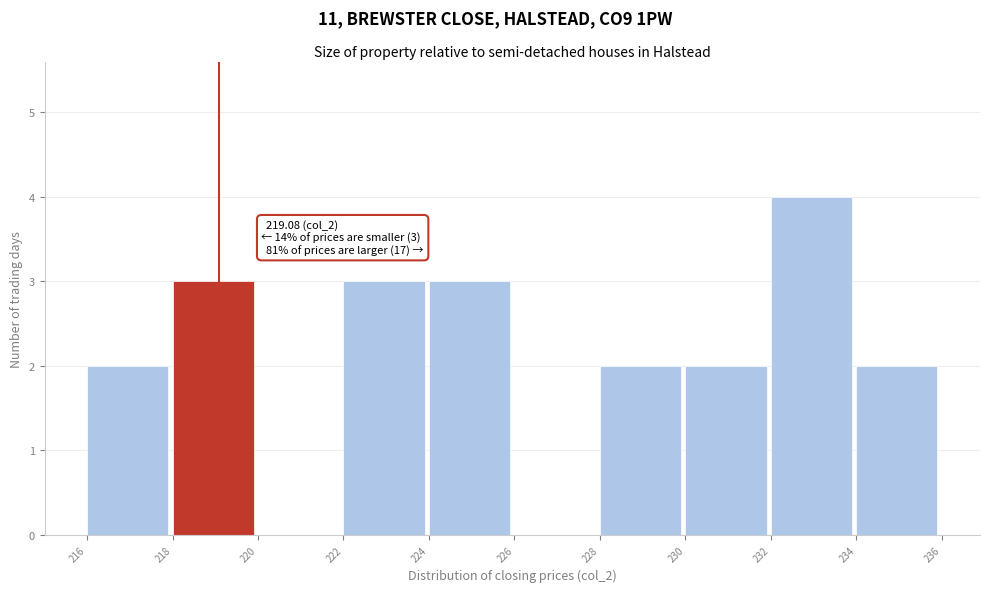

Over which range of the x-axis is the bar tallest?

232 to 234